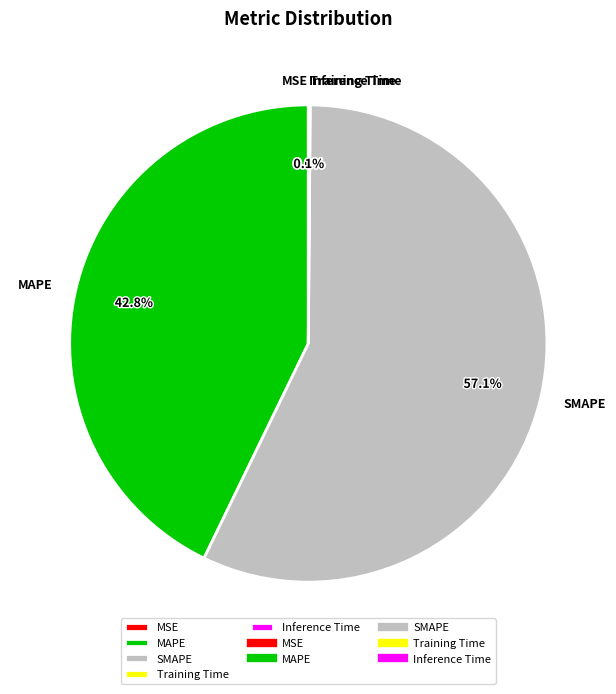

What percentage is the MAPE slice, to the nearest percent?

43%